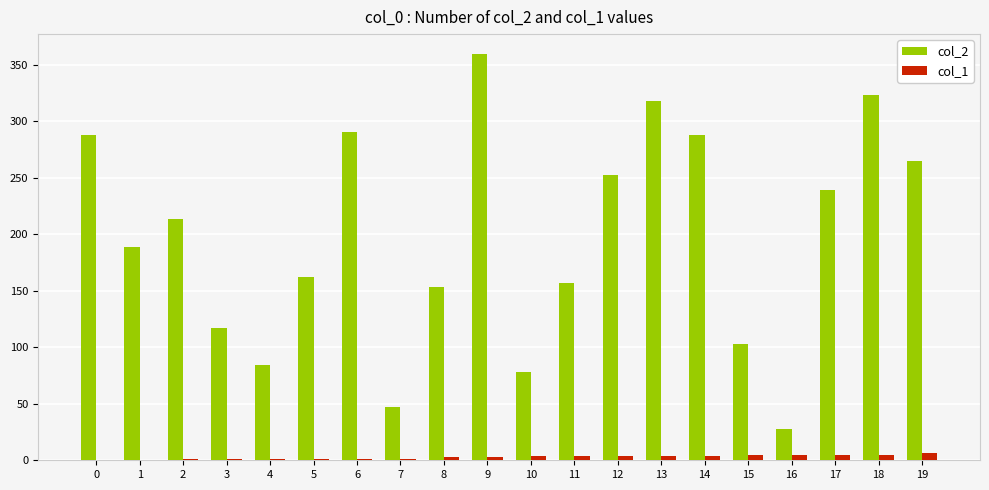

Which label corresponds to the largest value in the chart?

9